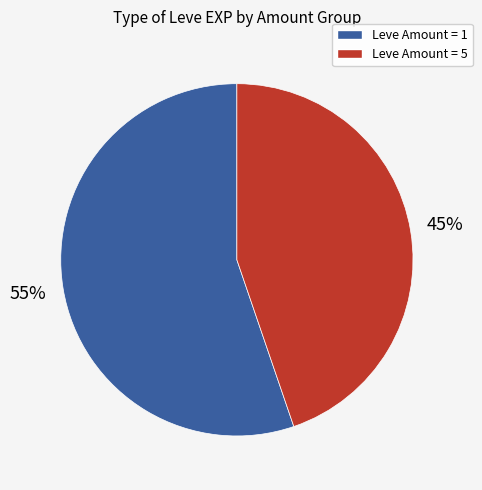

To the nearest percent, what is the average slice percentage?

50%